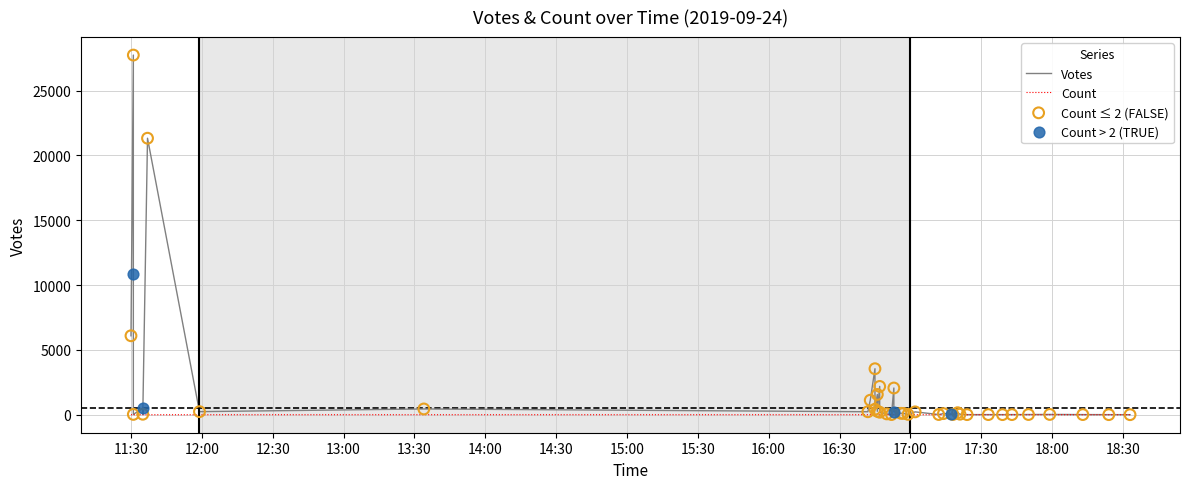

At how many categories does at least one series exceed 21370?

1